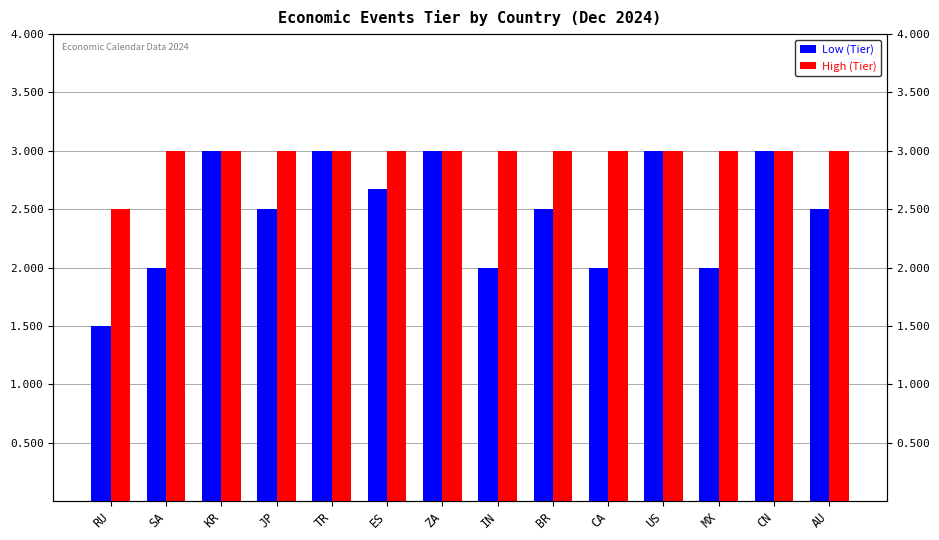

How many series are shown in this chart?

2